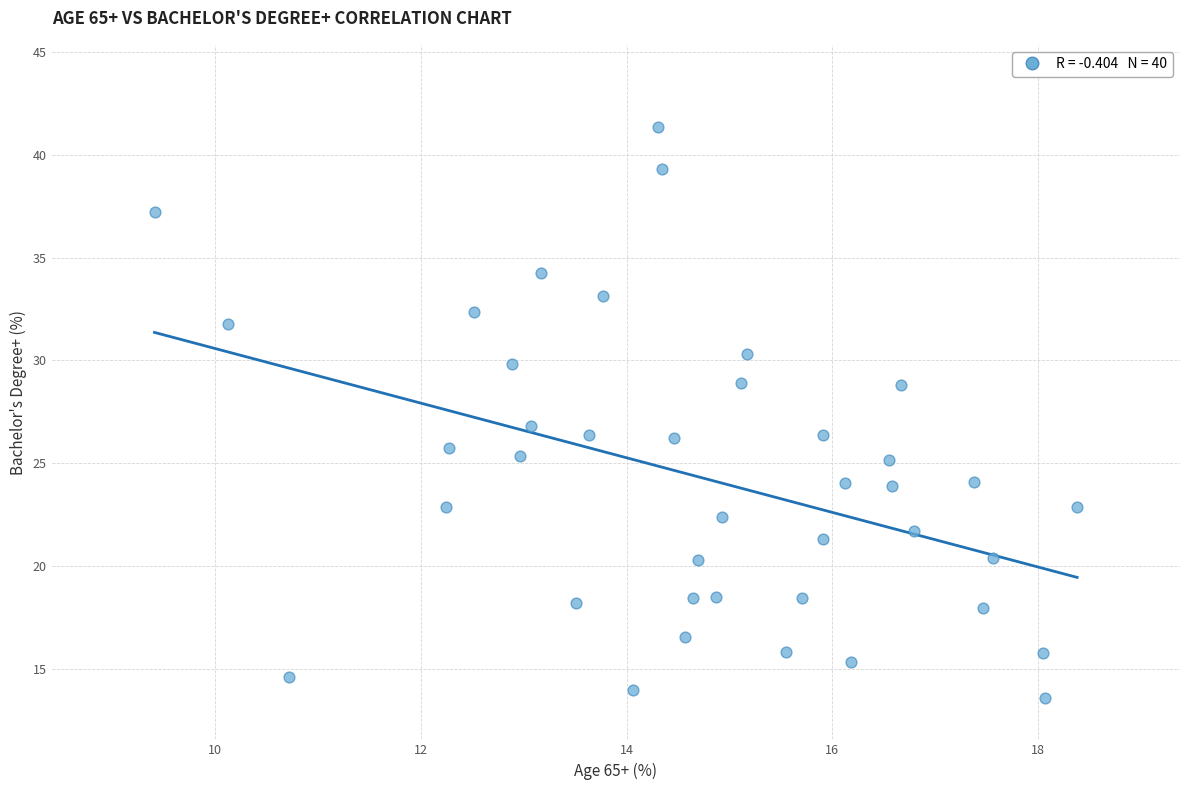

What is the range of Y values (max minus min)?

27.8